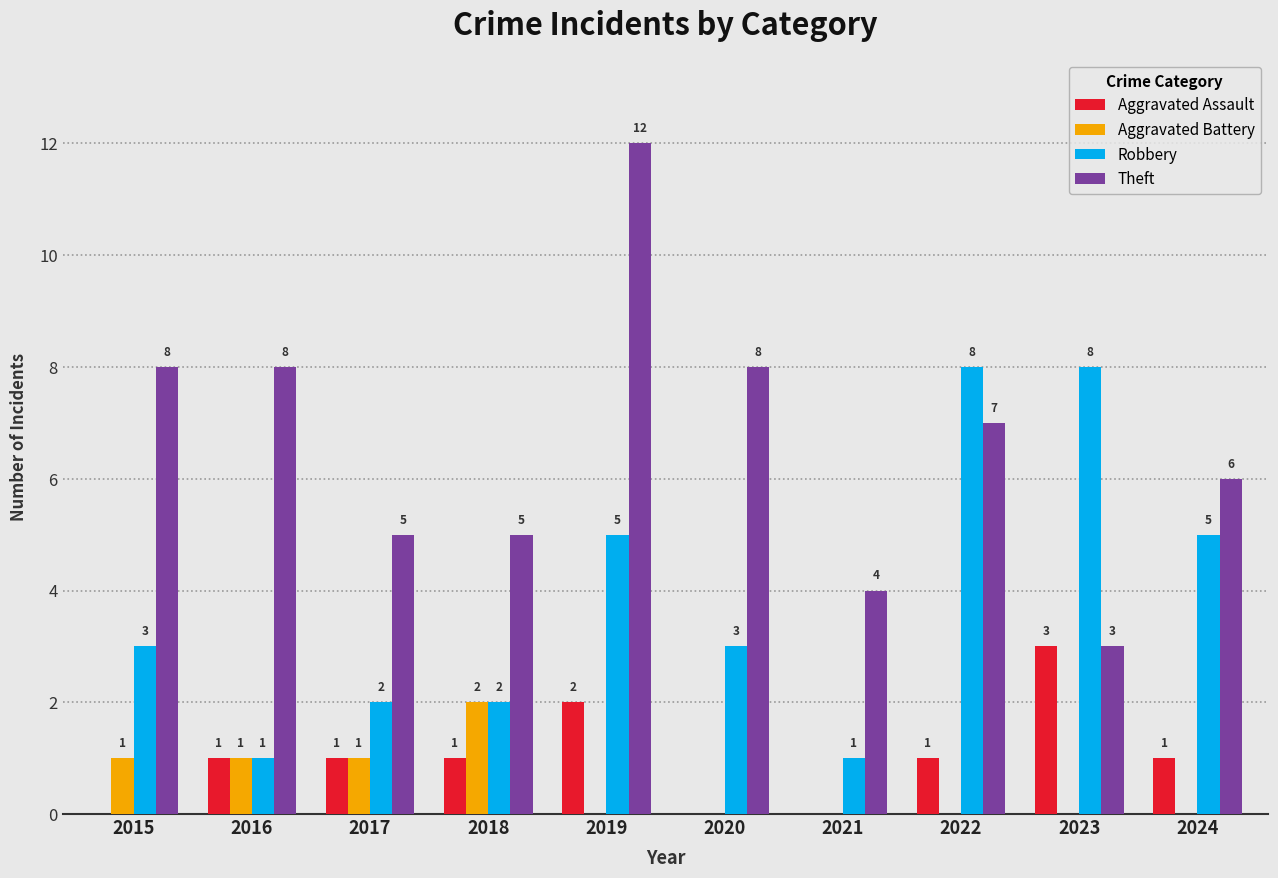

What is the maximum value shown in the chart?

12